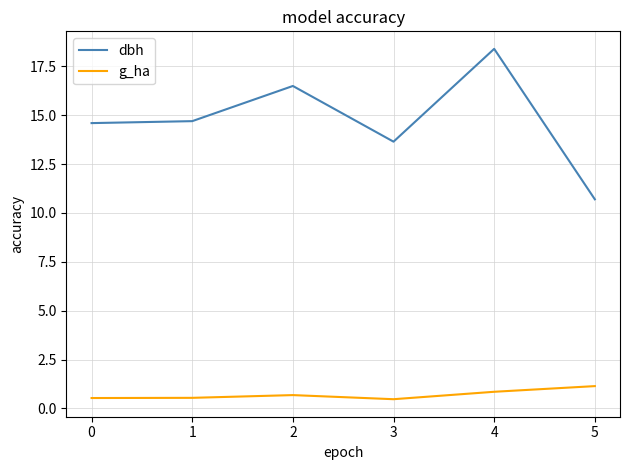

Which series has the largest range (max minus min)?

dbh